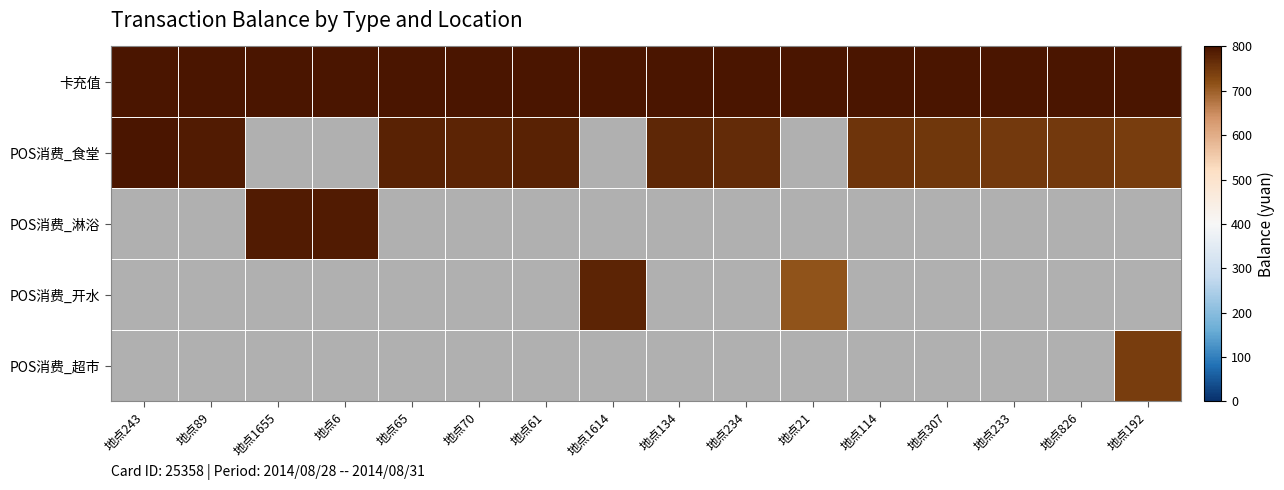

Reading left to right, what are all the values shown in this chart?

卡充值: 地点243=800.0	地点89=800.0	地点1655=800.0	地点6=800.0	地点65=800.0	地点70=800.0	地点61=800.0	地点1614=800.0	地点134=800.0	地点234=800.0	地点21=800.0	地点114=800.0	地点307=800.0	地点233=800.0	地点826=800.0	地点192=800.0
POS消费_食堂: 地点243=797.7	地点89=788.7	地点1655=0.0	地点6=0.0	地点65=779.7	地点70=777.2	地点61=780.1	地点1614=0.0	地点134=774.9	地点234=768.3	地点21=0.0	地点114=755.5	地点307=753.0	地点233=748.4	地点826=747.4	地点192=743.5
POS消费_淋浴: 地点243=0.0	地点89=0.0	地点1655=788.6	地点6=788.0	地点65=0.0	地点70=0.0	地点61=0.0	地点1614=0.0	地点134=0.0	地点234=0.0	地点21=0.0	地点114=0.0	地点307=0.0	地点233=0.0	地点826=0.0	地点192=0.0
POS消费_开水: 地点243=0.0	地点89=0.0	地点1655=0.0	地点6=0.0	地点65=0.0	地点70=0.0	地点61=0.0	地点1614=777.1	地点134=0.0	地点234=0.0	地点21=714.9	地点114=0.0	地点307=0.0	地点233=0.0	地点826=0.0	地点192=0.0
POS消费_超市: 地点243=0.0	地点89=0.0	地点1655=0.0	地点6=0.0	地点65=0.0	地点70=0.0	地点61=0.0	地点1614=0.0	地点134=0.0	地点234=0.0	地点21=0.0	地点114=0.0	地点307=0.0	地点233=0.0	地点826=0.0	地点192=743.5